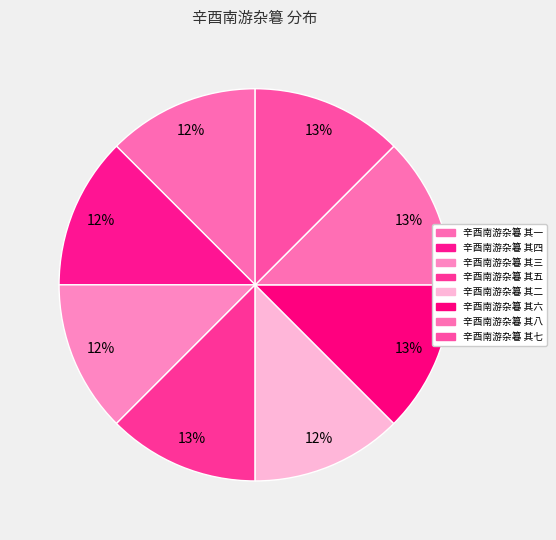

What percentage is NOT represented by 辛酉南游杂篹 其六?

87.5%